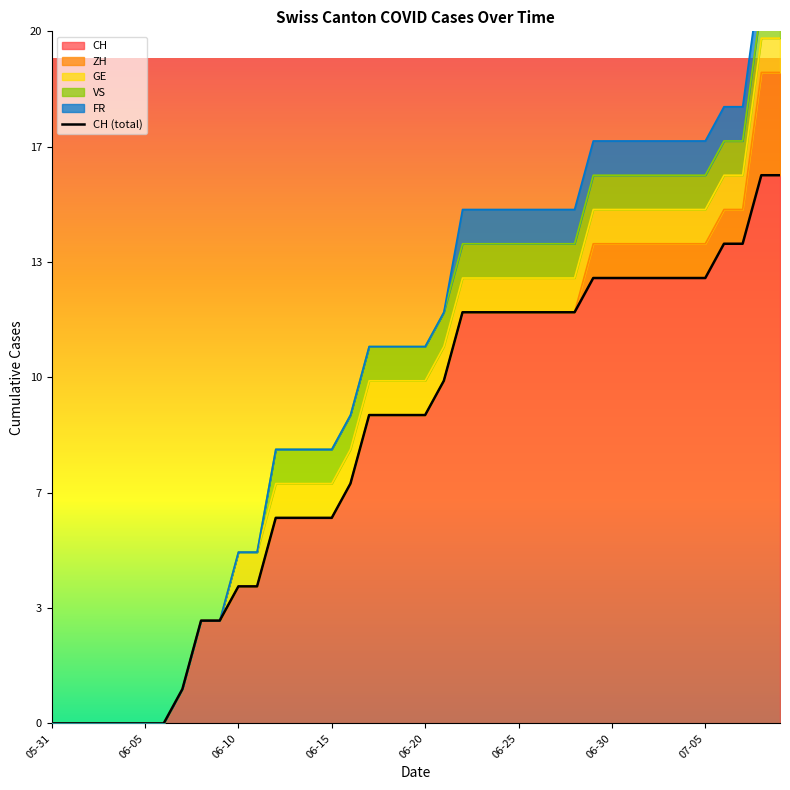

What is the greatest value displayed?

16